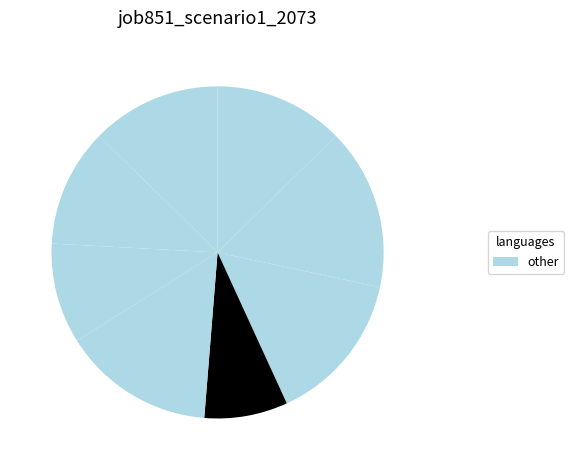

How many slices are in this pie chart?

8